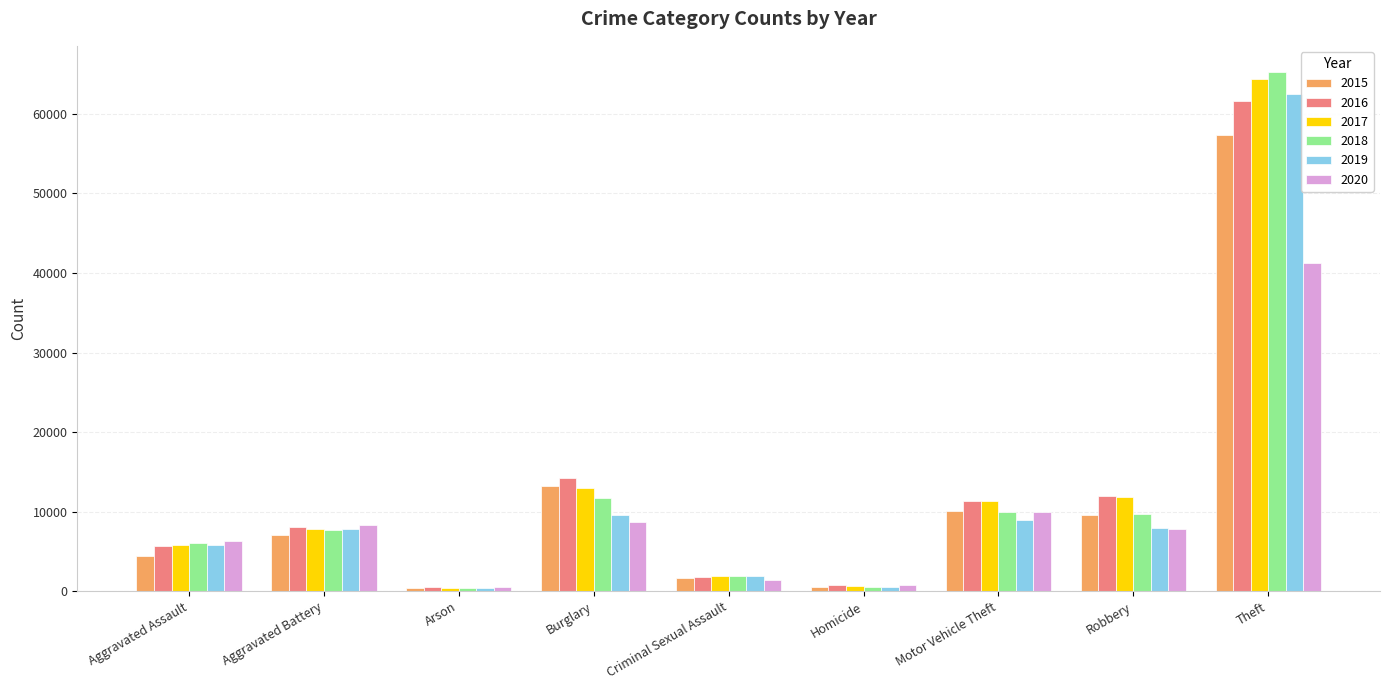

Where does the 2020 series first go above 7855?

Aggravated Battery